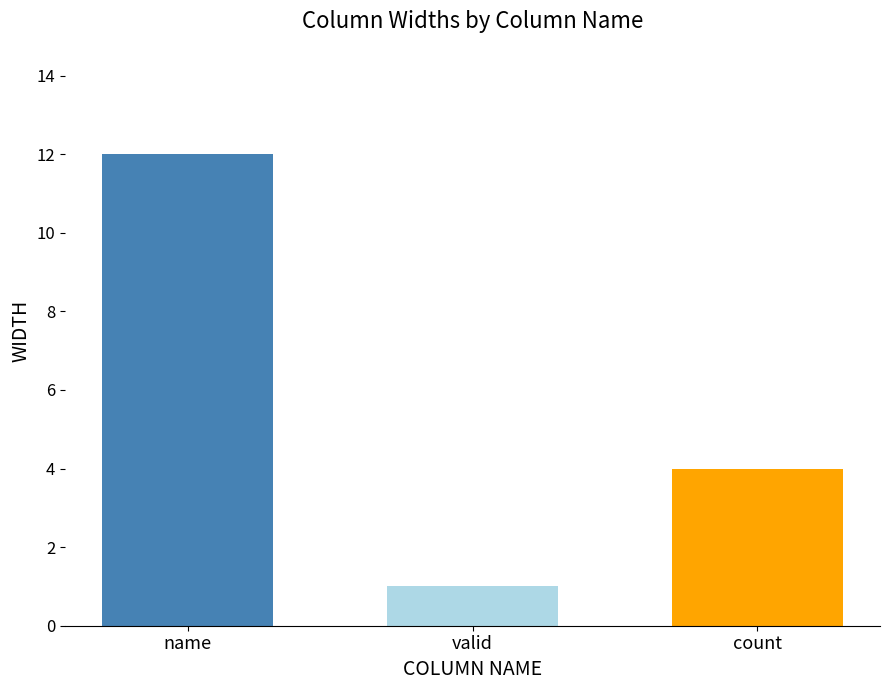

Which has a higher value, valid or name?

name